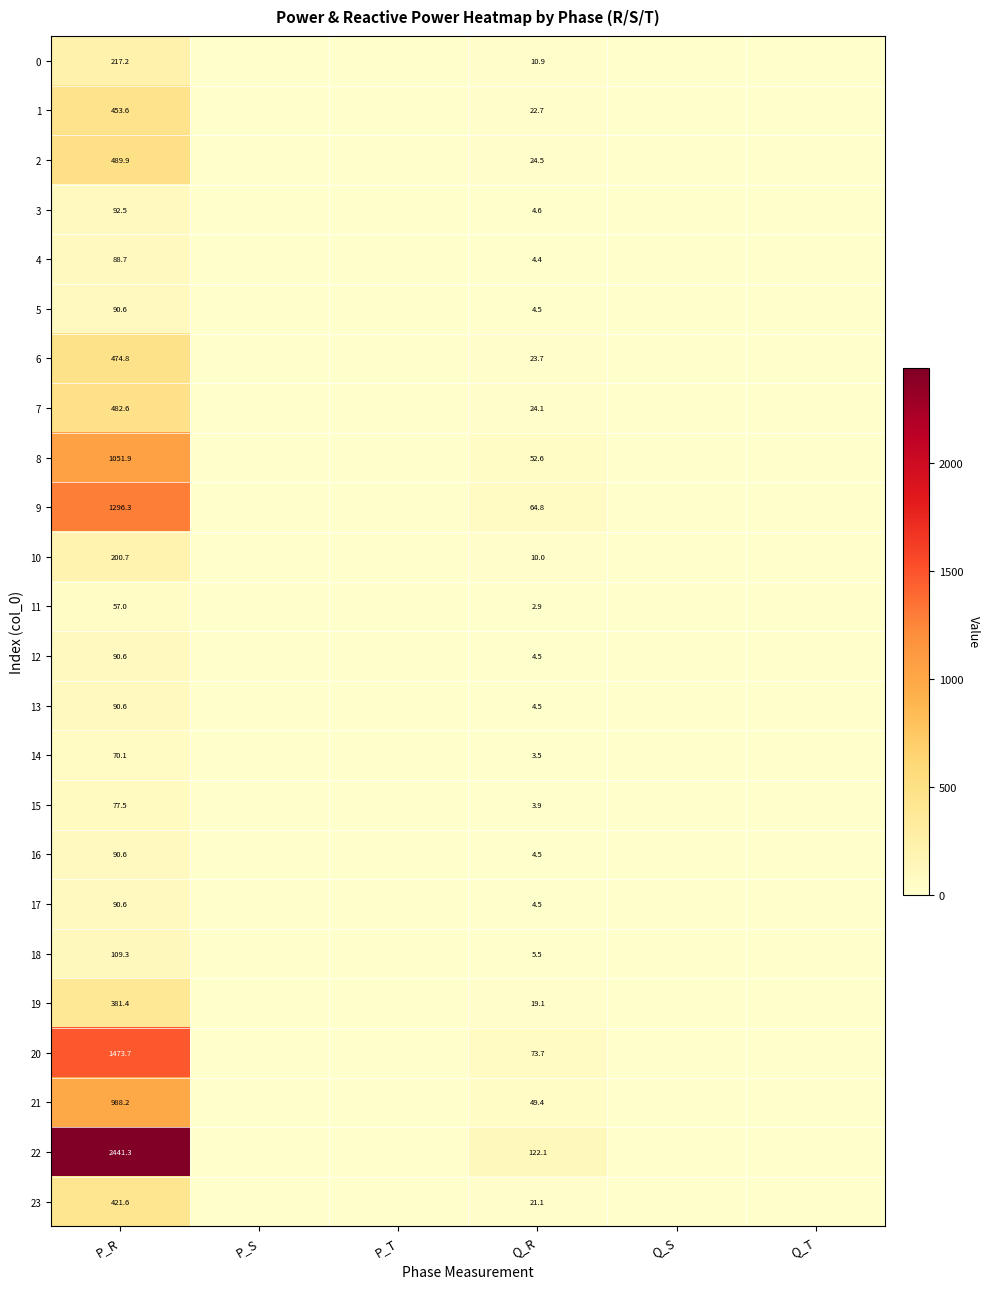

What is the total value across all series at Q_R?

566.0